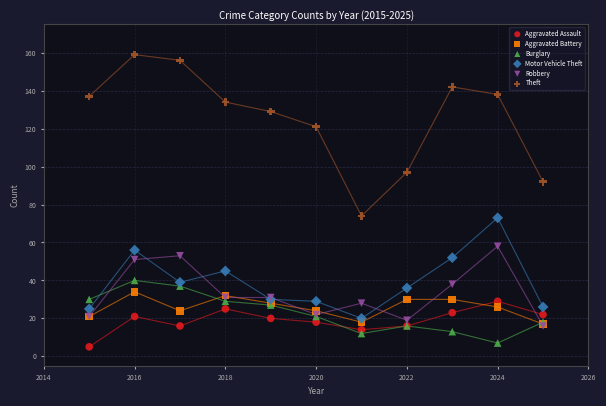

Which series reaches the maximum Y coordinate?

Theft